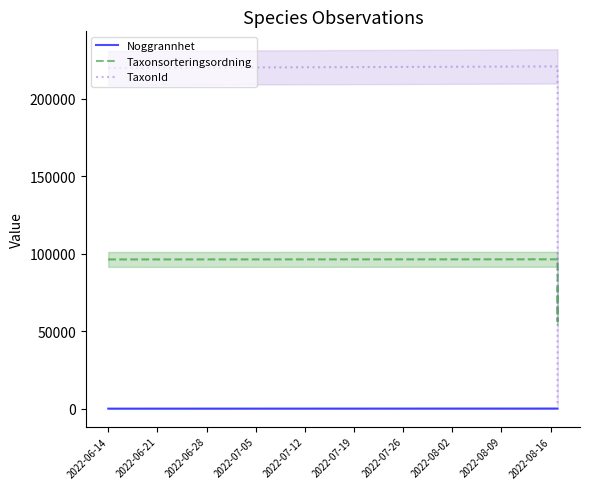

Which series ends up on top after the final intersection of Taxonsorteringsordning and TaxonId?

Taxonsorteringsordning